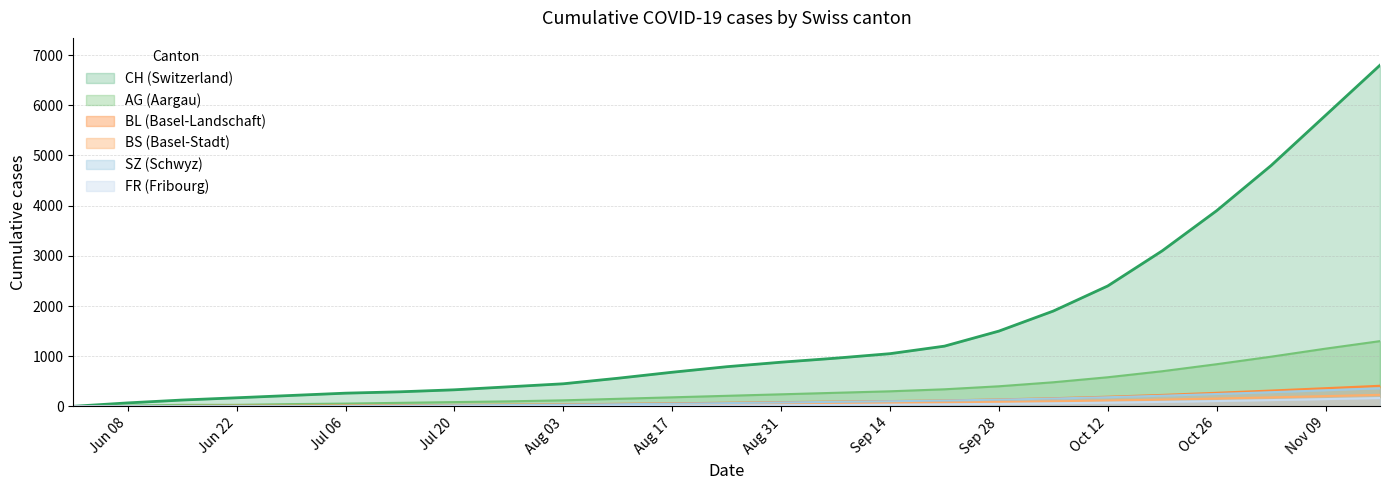

Which series has the widest spread of values?

CH (Switzerland)